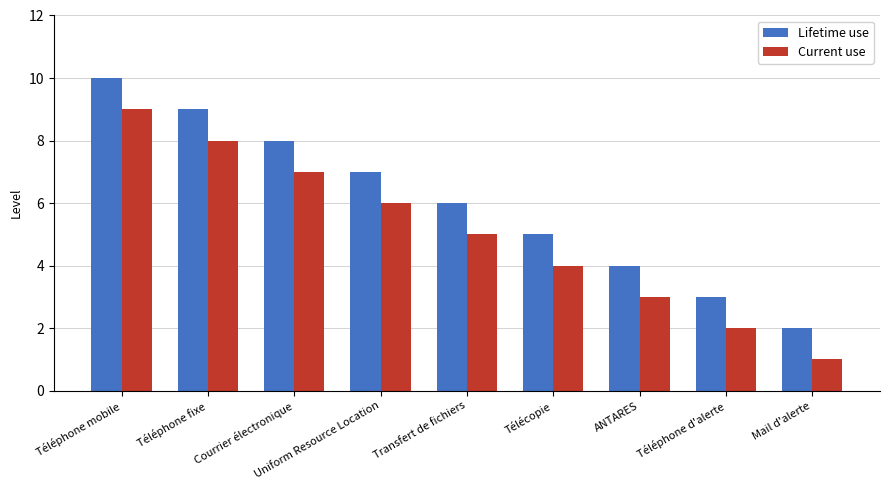

What is the maximum value shown in the chart?

10